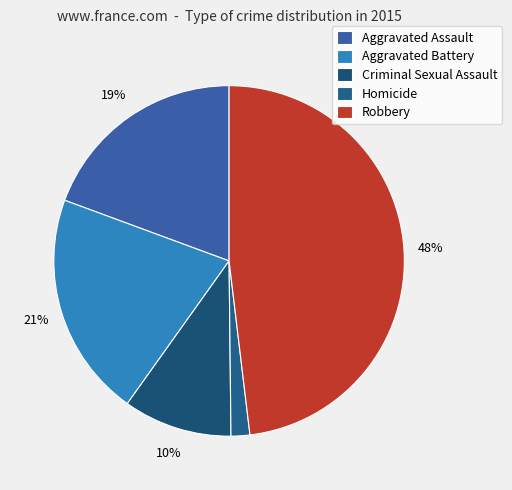

To the nearest percent, what portion does Homicide represent?

2%